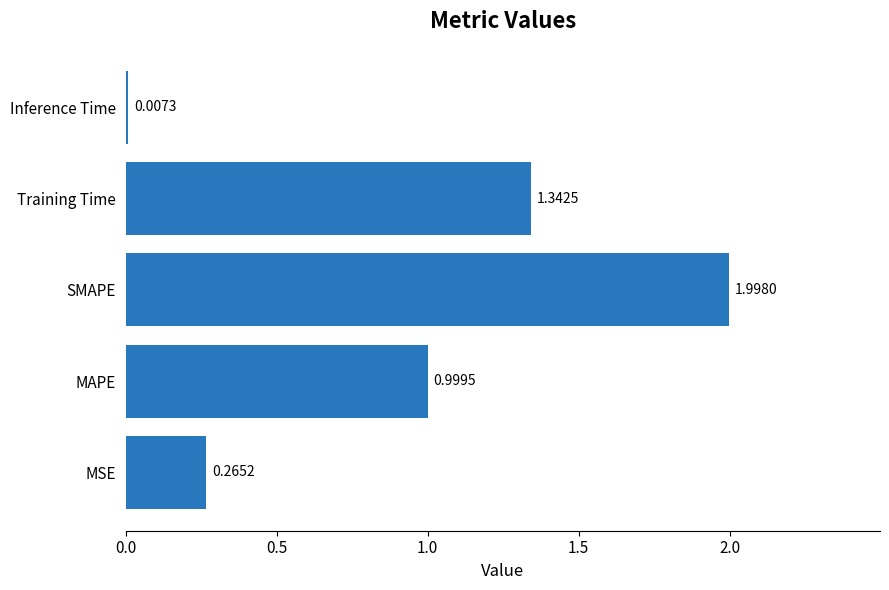

At which label is the value closest to 1?

MAPE